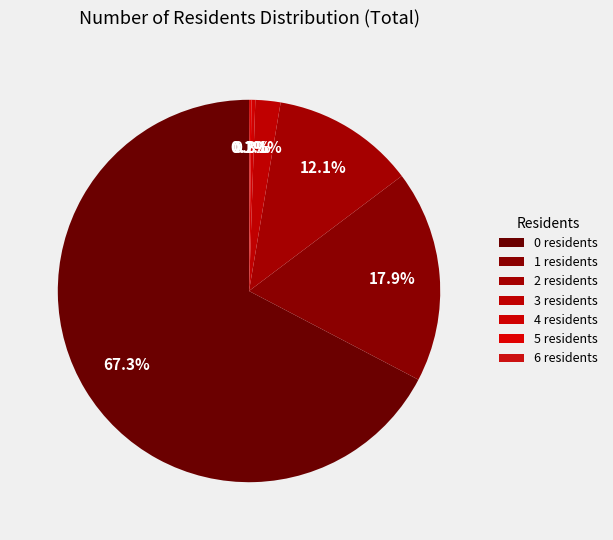

Is 0 the majority of the pie?

Yes